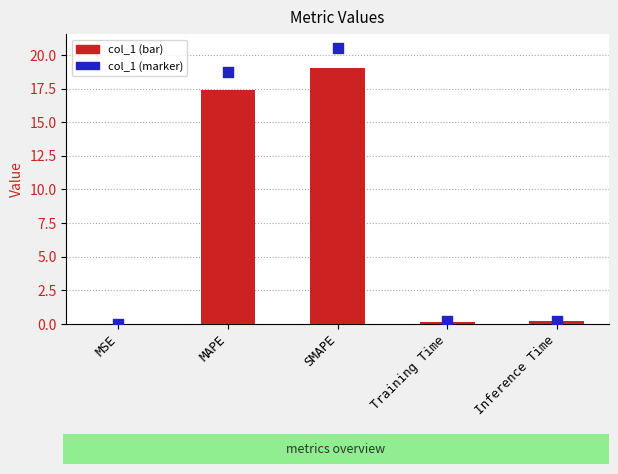

Which series reaches the minimum Y coordinate?

col_1